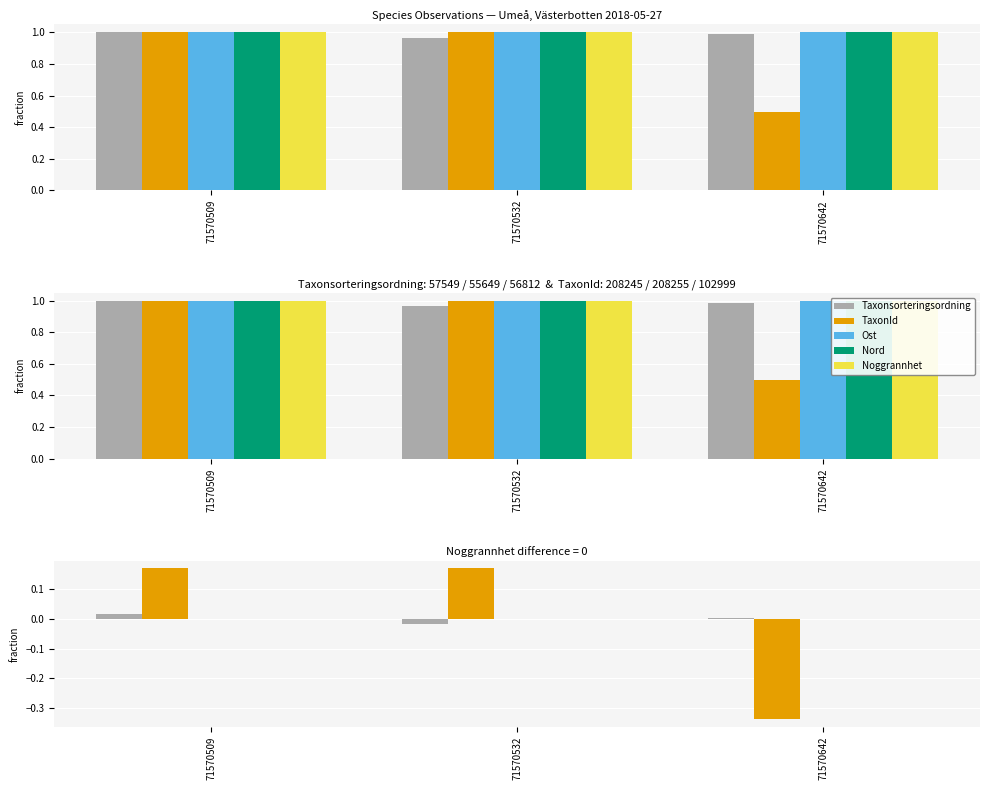

How many negative values does the Taxonsorteringsordning series have?

1